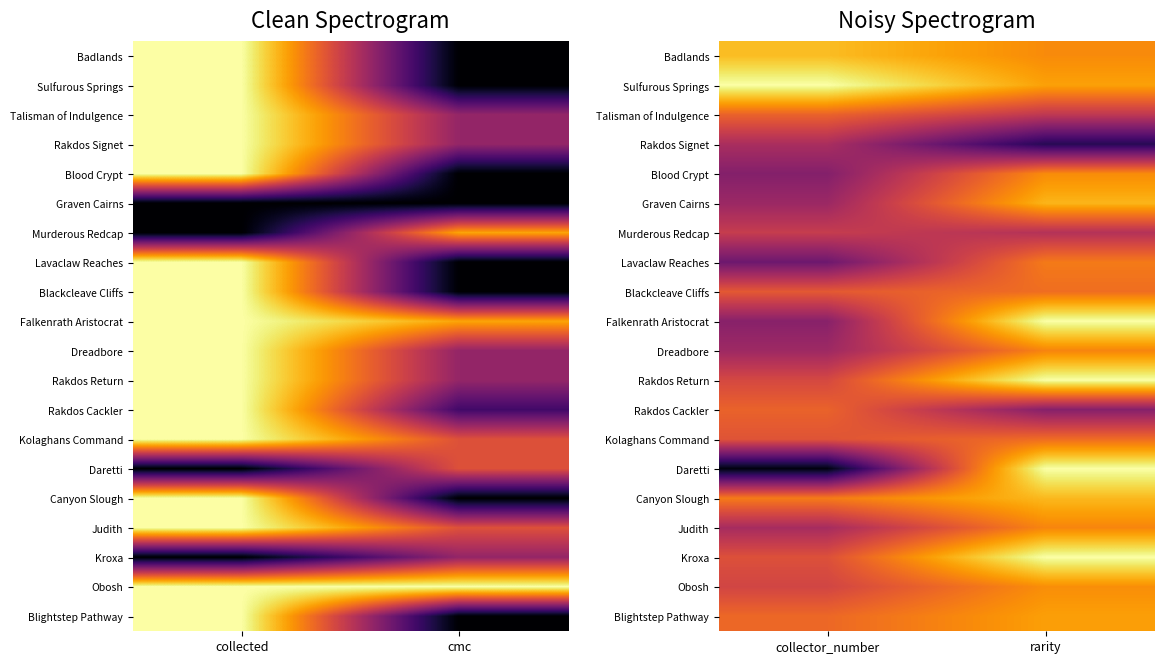

Which category has the lowest value across all series?

collector_number